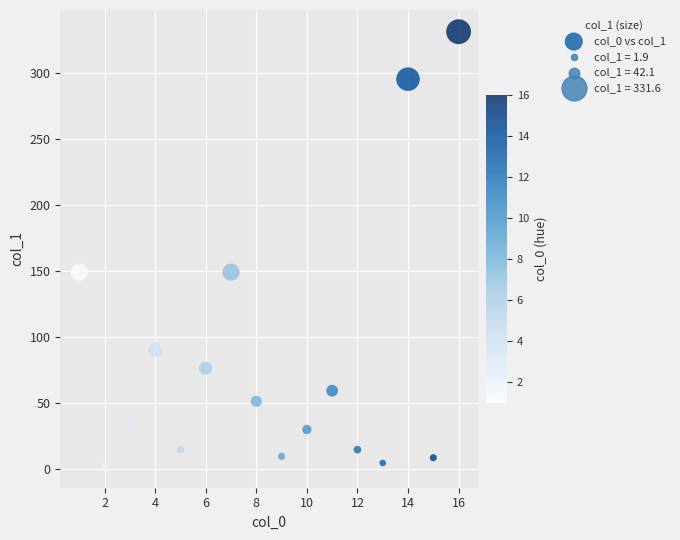

What is the range of Y values (max minus min)?

329.7